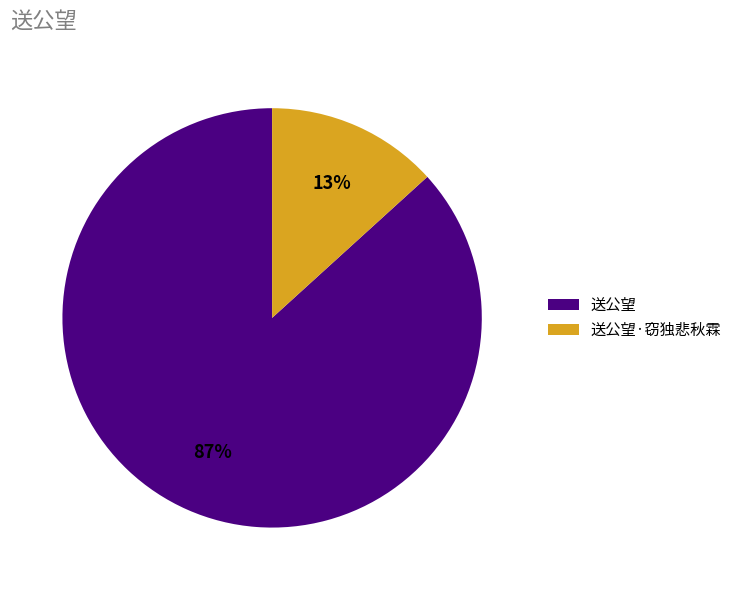

Do 送公望 and 送公望·窃独悲秋霖 together represent more than half of the pie?

Yes